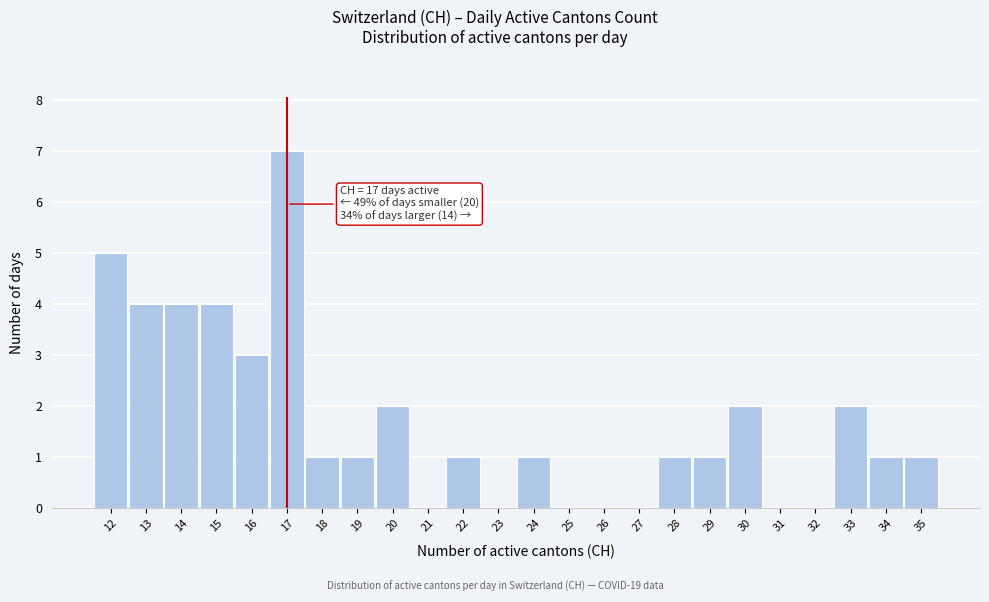

Over which range of the x-axis is the bar tallest?

16.5 to 17.5